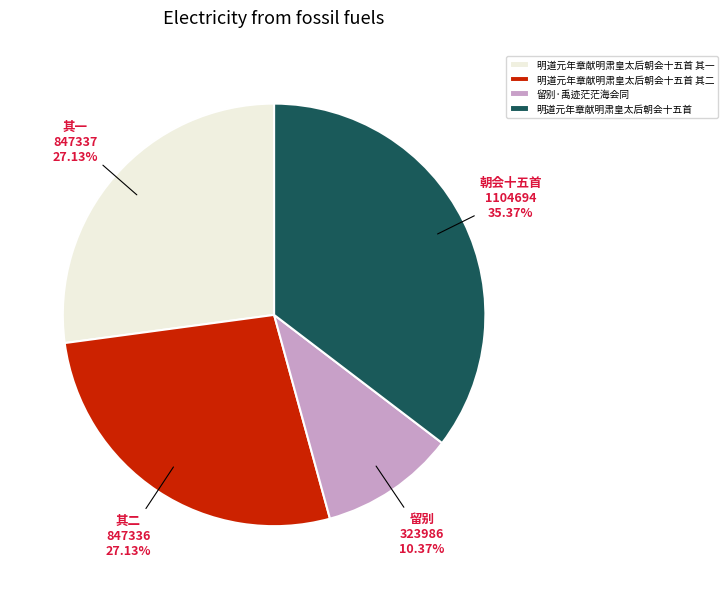

Is there a majority slice in this chart?

No